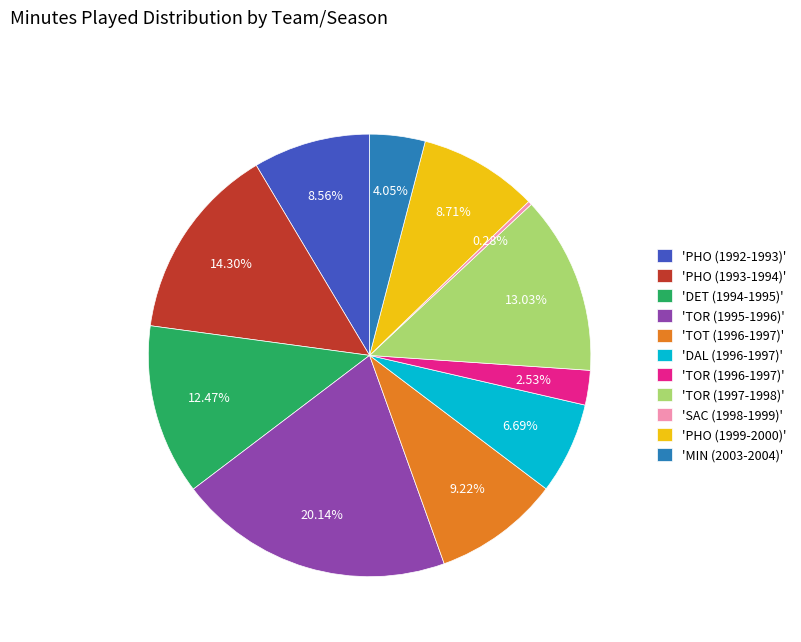

How many slices are in this pie chart?

11